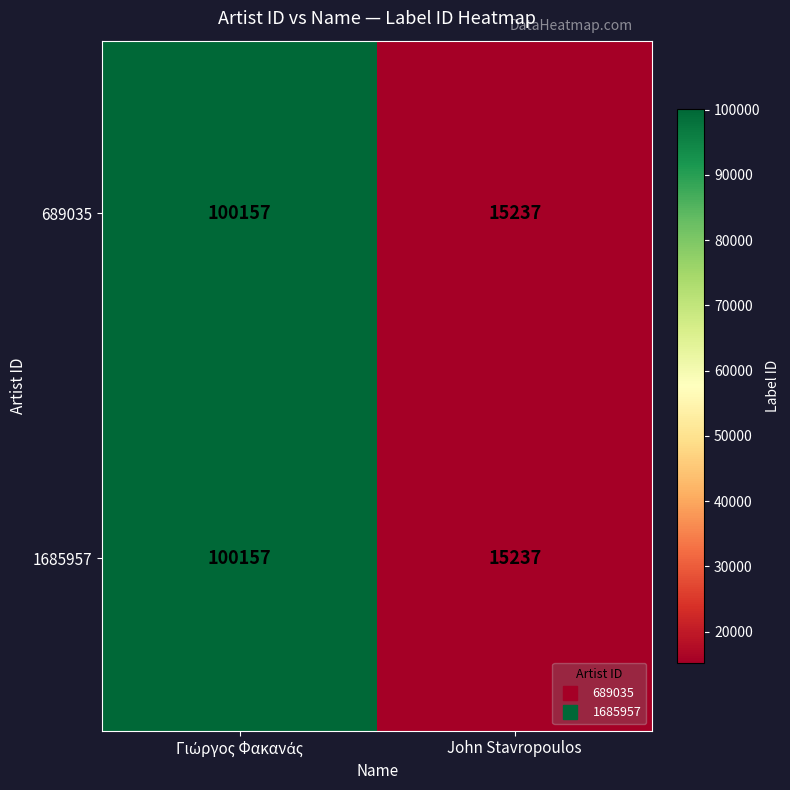

What is the minimum value shown in the chart?

15237